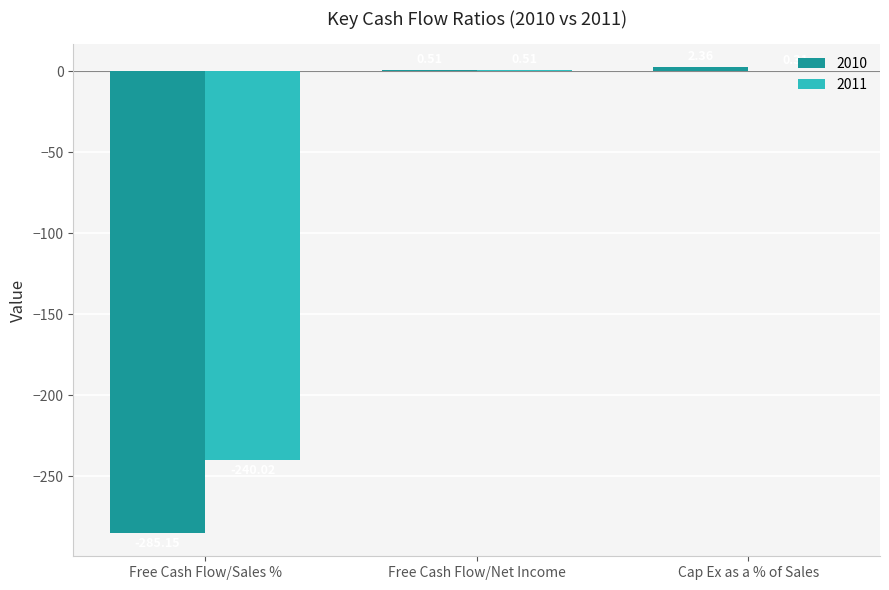

Which category has the highest value in the 2011 series?

Free Cash Flow/Net Income